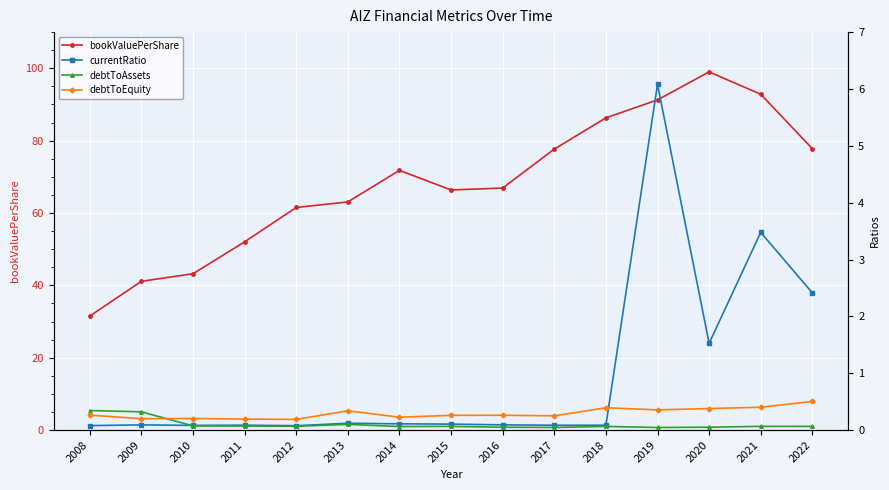

What is the lowest value of the debtToEquity series?

0.2